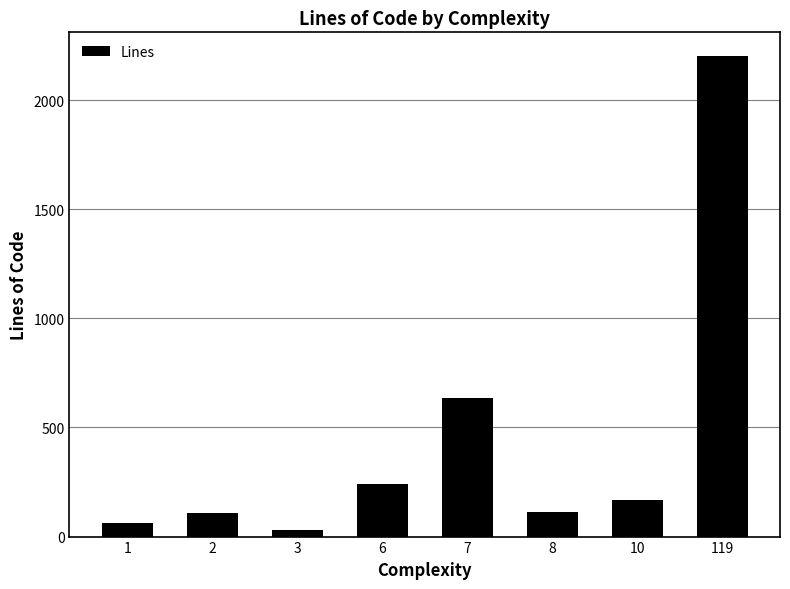

What is the value of the 6th bar from the left?

111